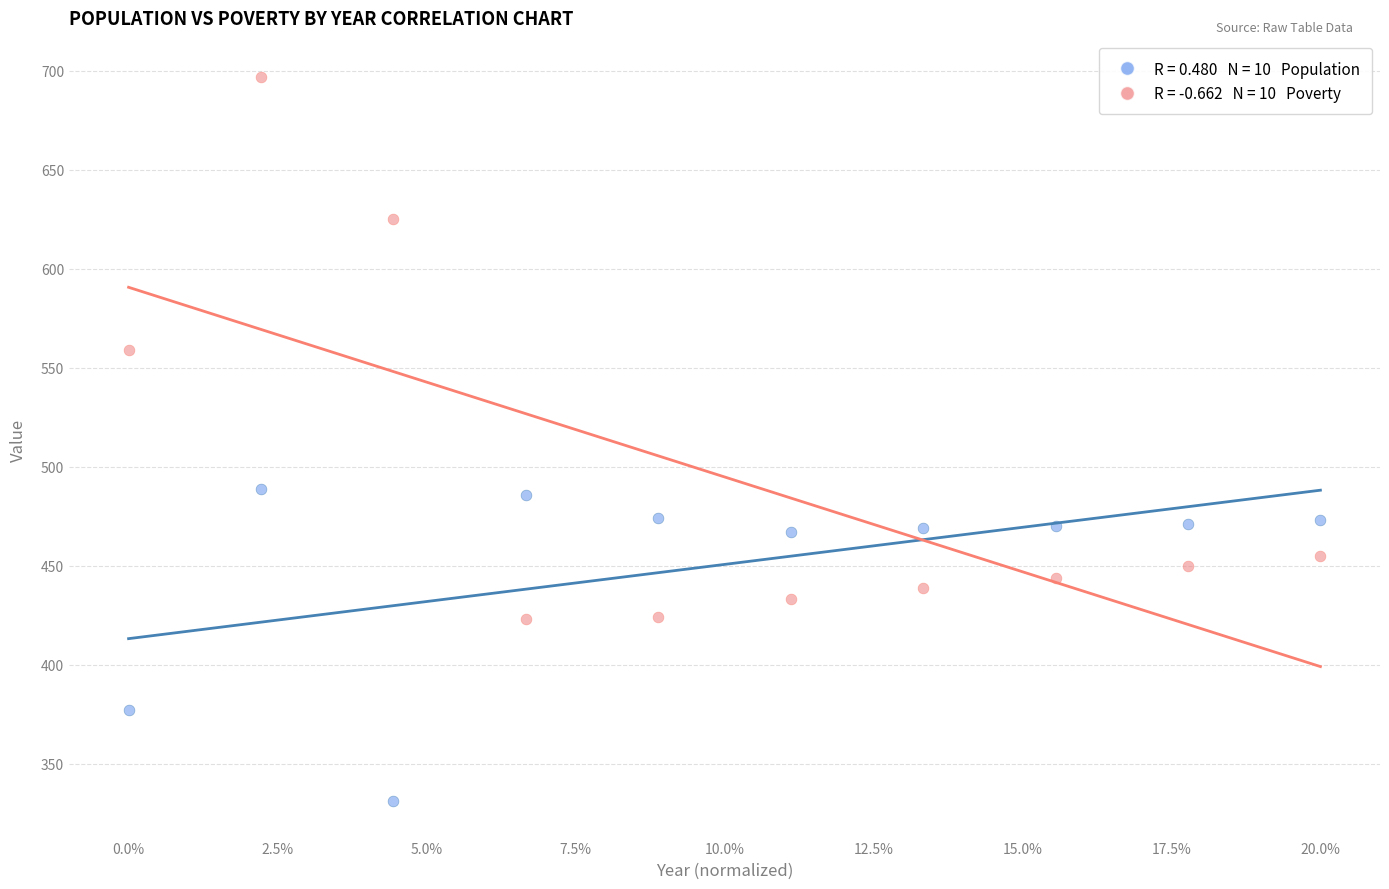

Across all data points, what is the range of Y values (max minus min)?

366